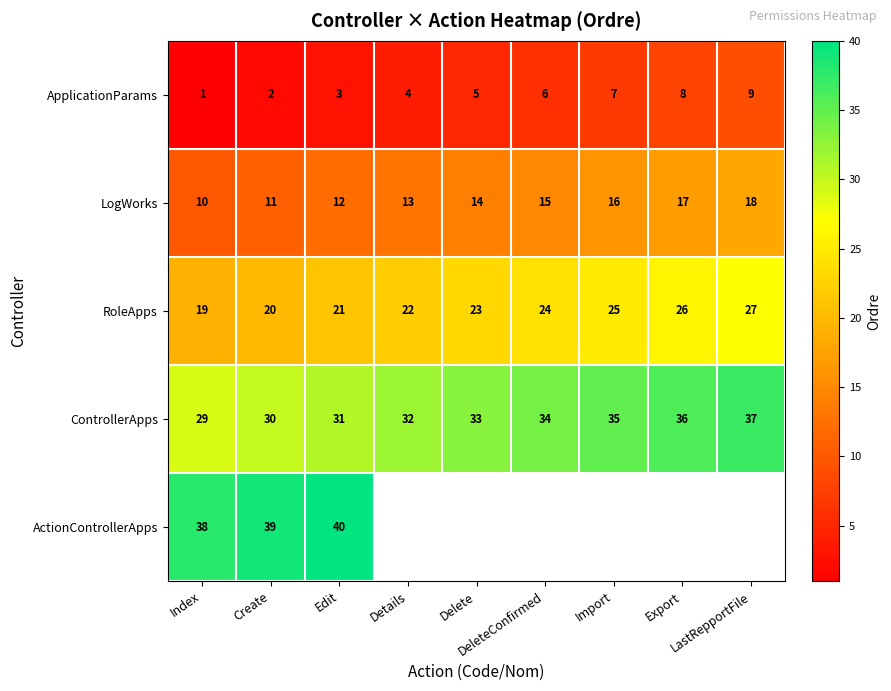

What is the sum of all RoleApps values?

207